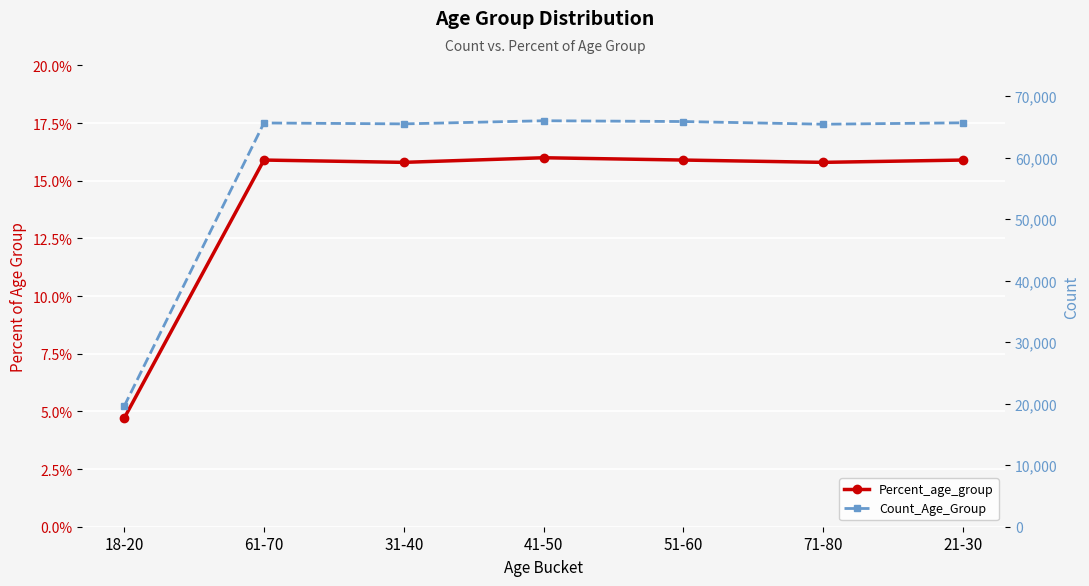

What is the approximate value of Count_Age_Group at 51-60?

65888.0